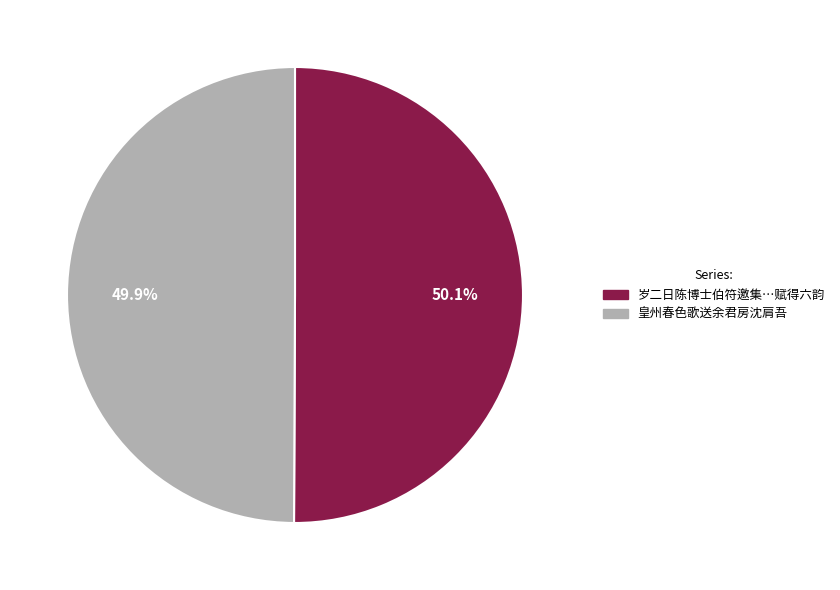

Does any single category account for the majority?

Yes